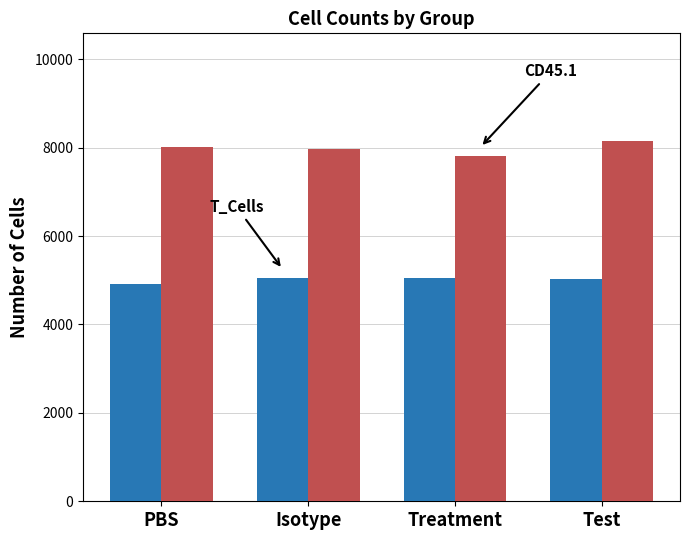

What is the total value across all series at PBS?

12923.2